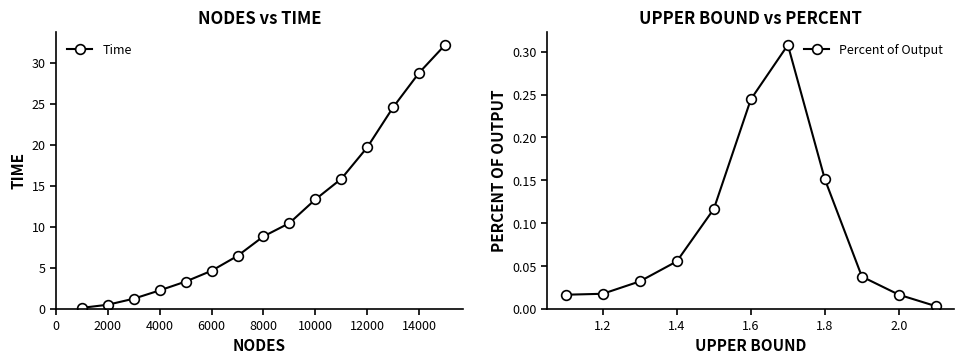

How many categories are shown in the chart?

15